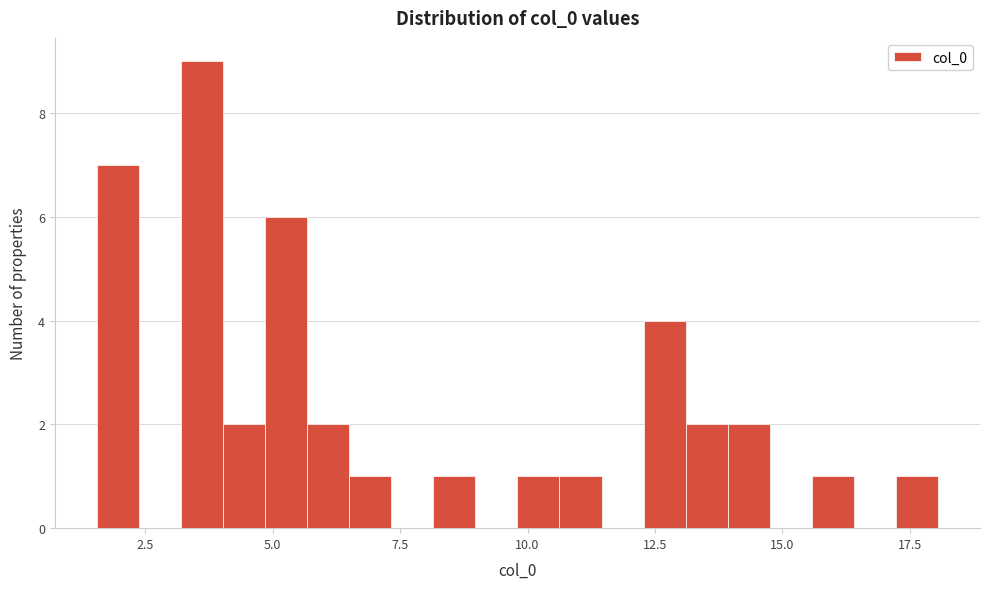

Read against the x-axis, roughly where is the centre of the tallest bar?

3.5